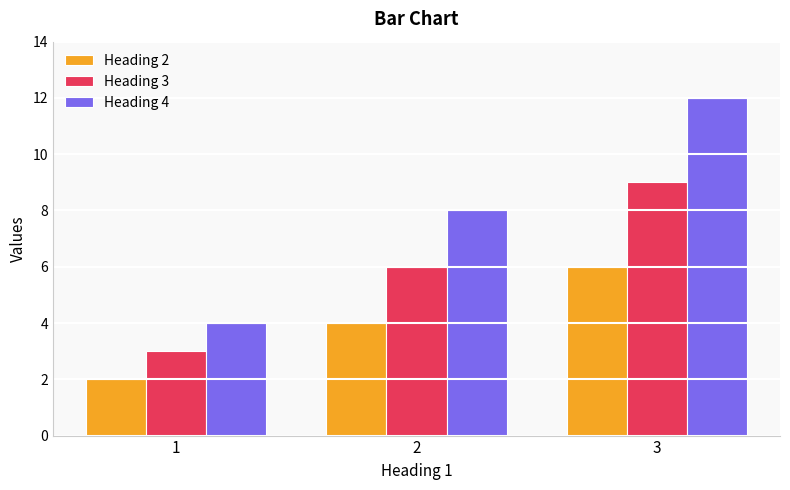

What is the greatest value displayed?

12